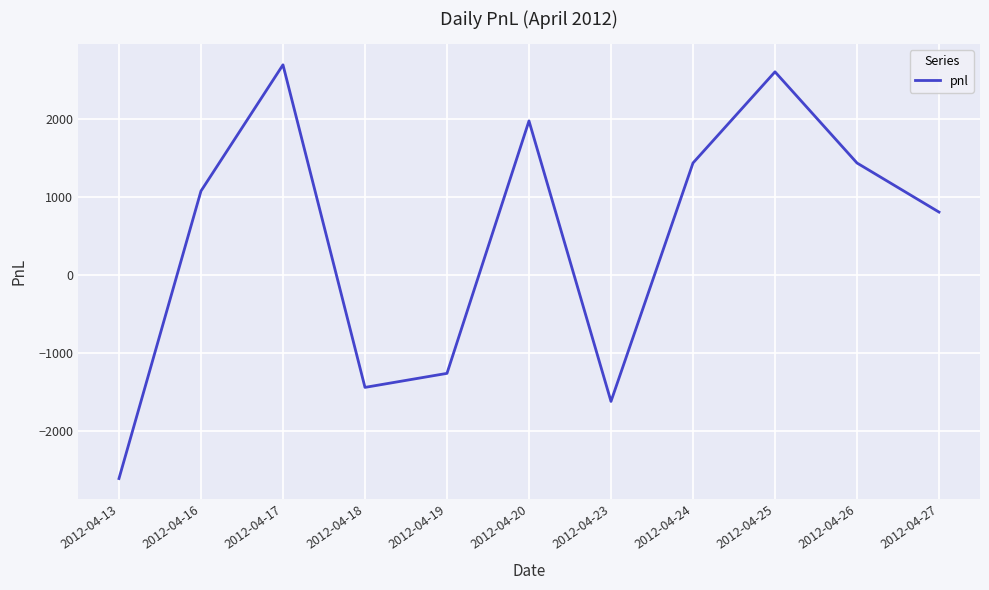

How many distinct data groups are displayed?

1